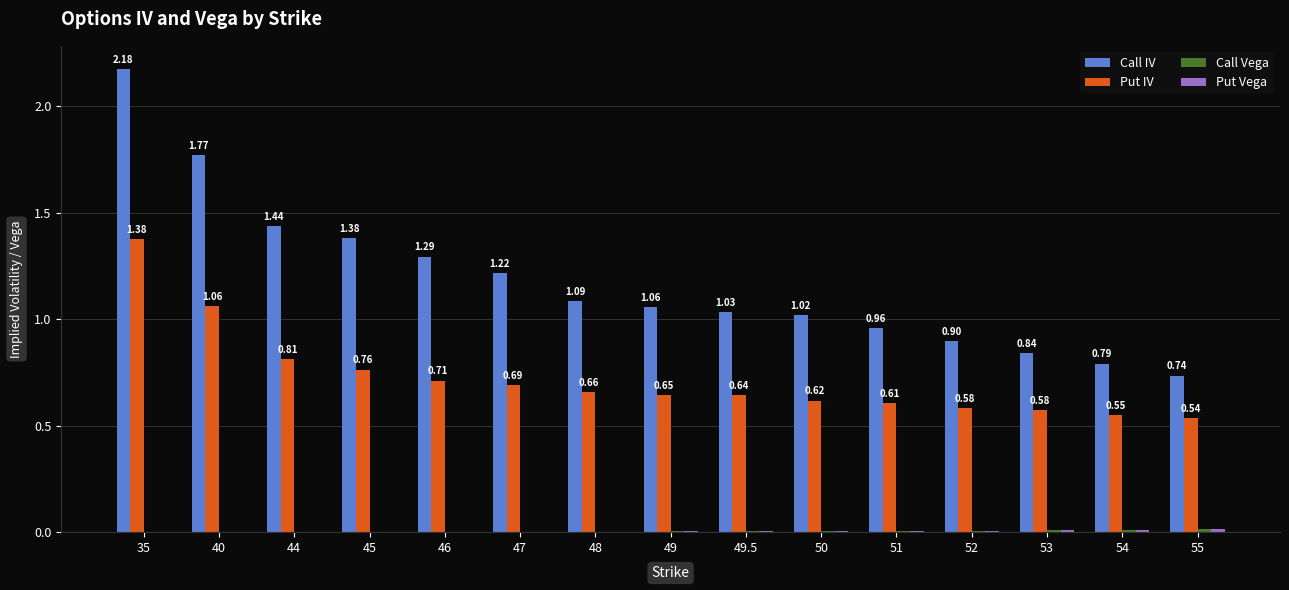

How many values in the Call IV series exceed 1?

10